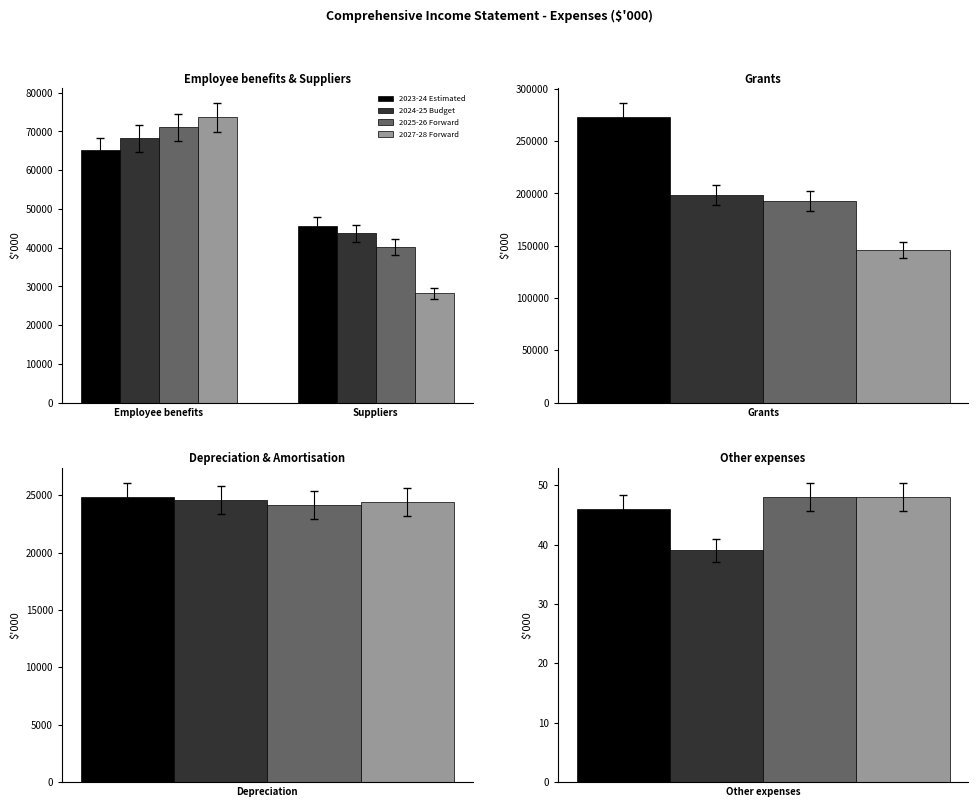

Is the value of 2027-28 Forward at Suppliers greater than the value of 2025-26 Forward at Employee benefits?

No